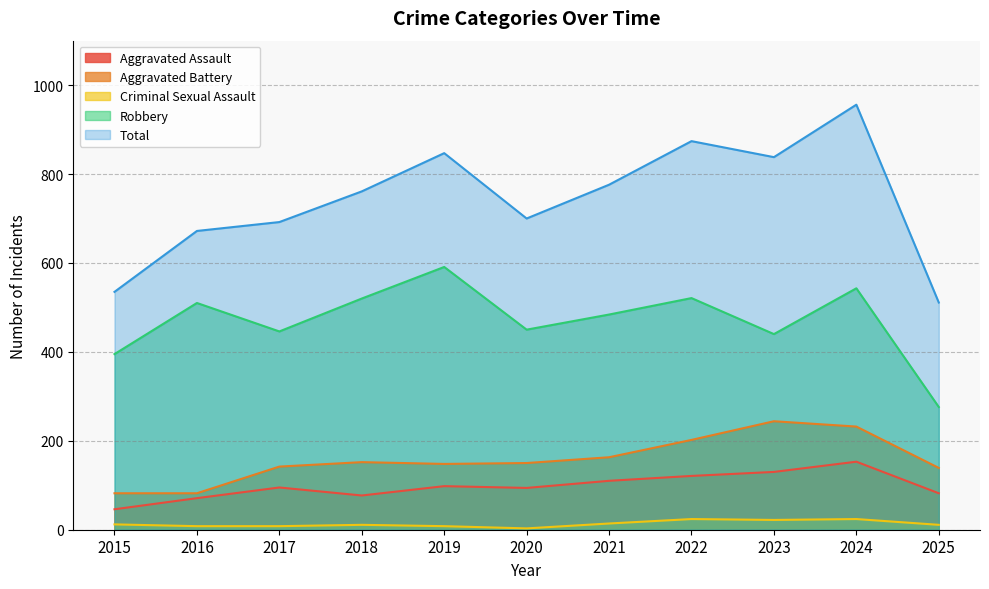

The value of Criminal Sexual Assault at 2021 is 25. True or false?

False